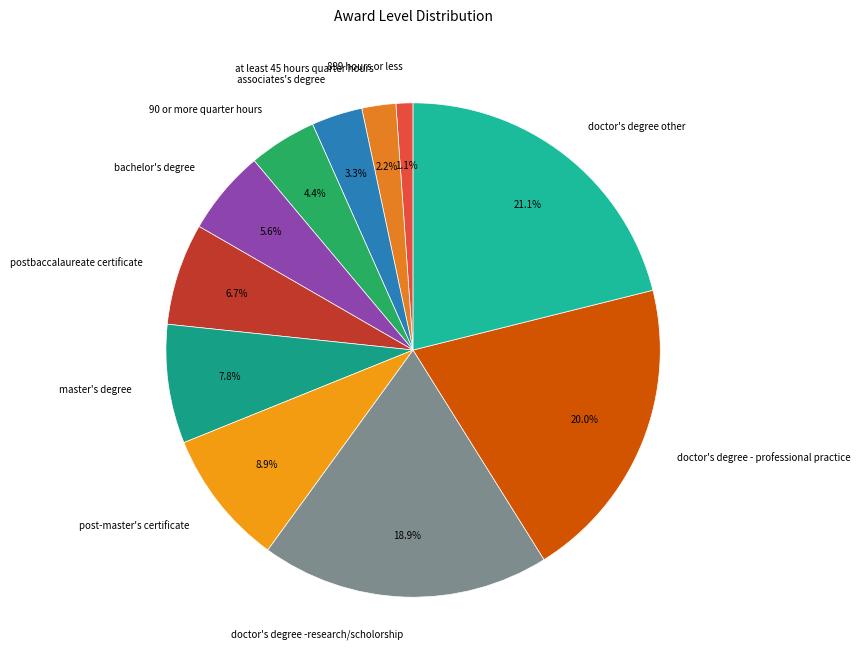

The bachelor's degree slice represents 6% of the pie. True or false?

True